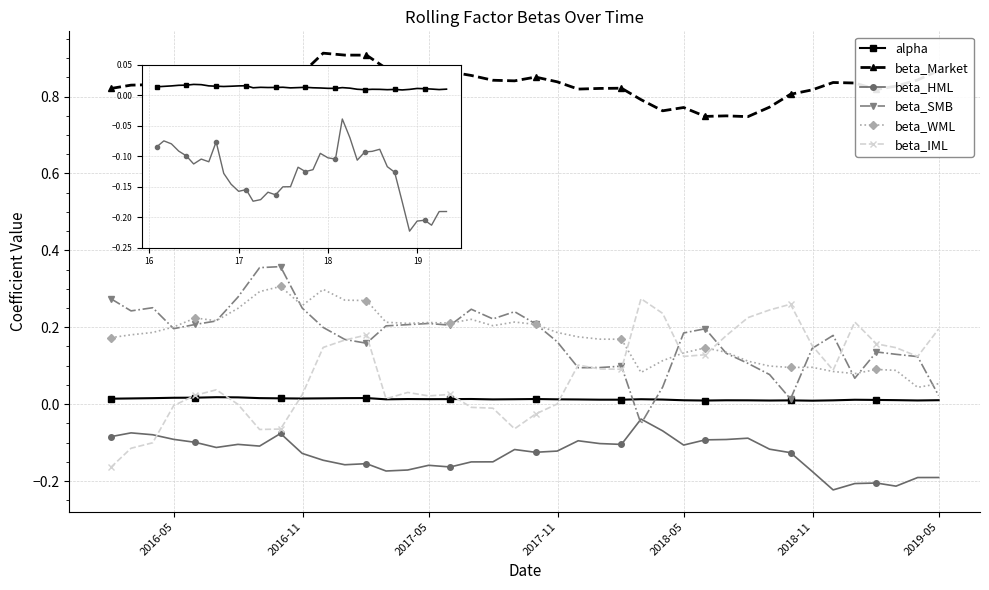

Which series has the largest total across all categories?

beta_Market